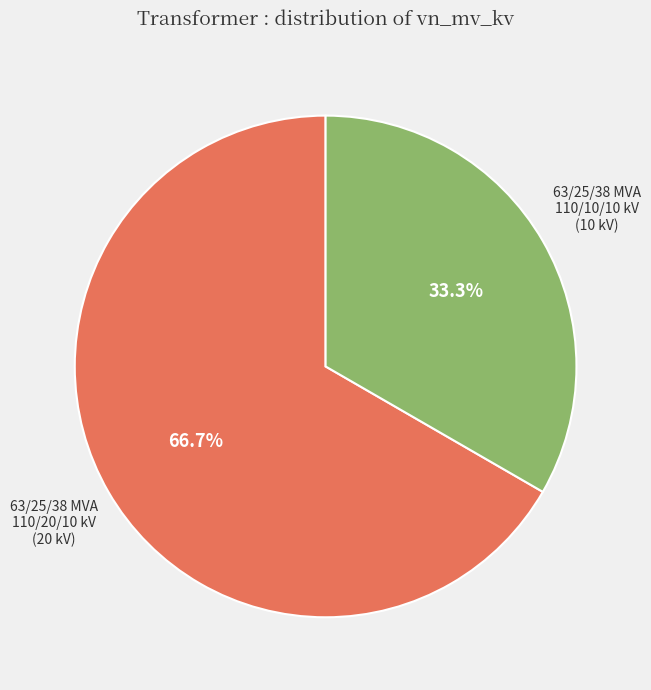

Is there a majority slice in this chart?

Yes